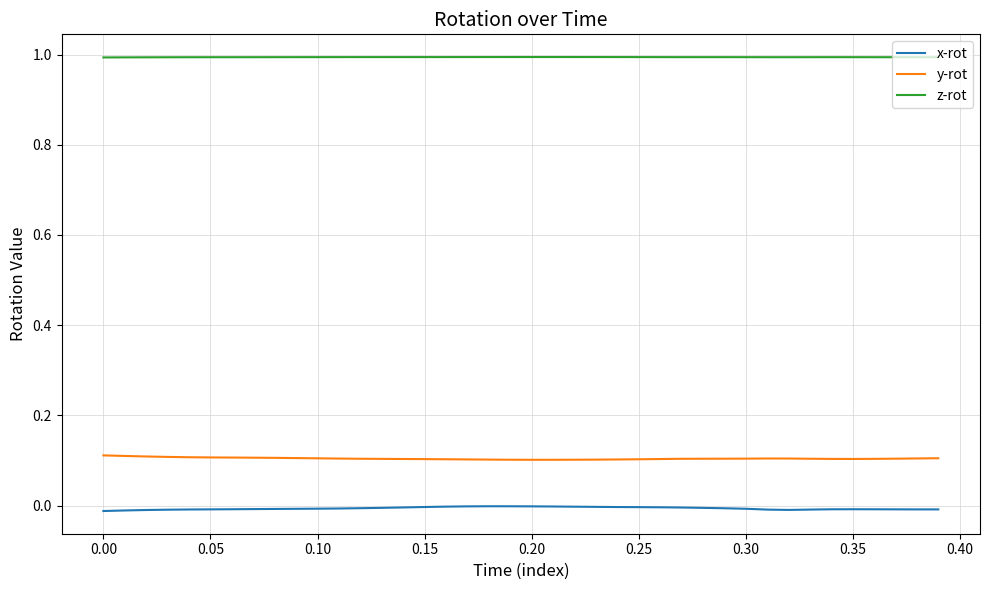

Which series has the largest total across all categories?

z-rot